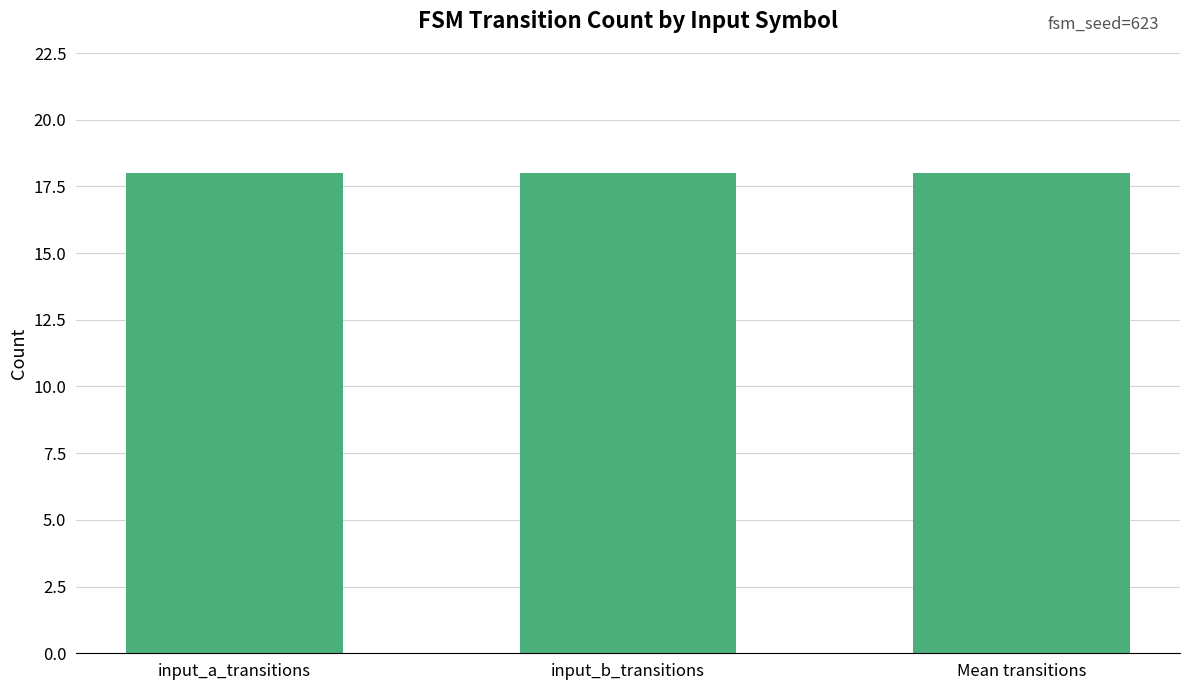

The chart shows a value of -1 at 15. True or false?

False